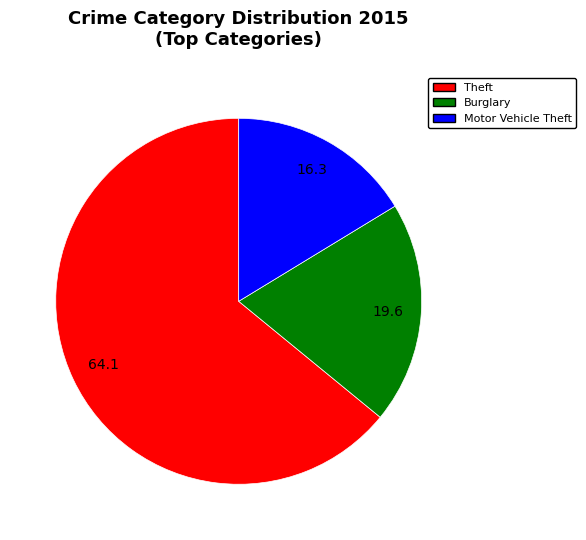

Is there any slice that represents more than half of the pie?

Yes